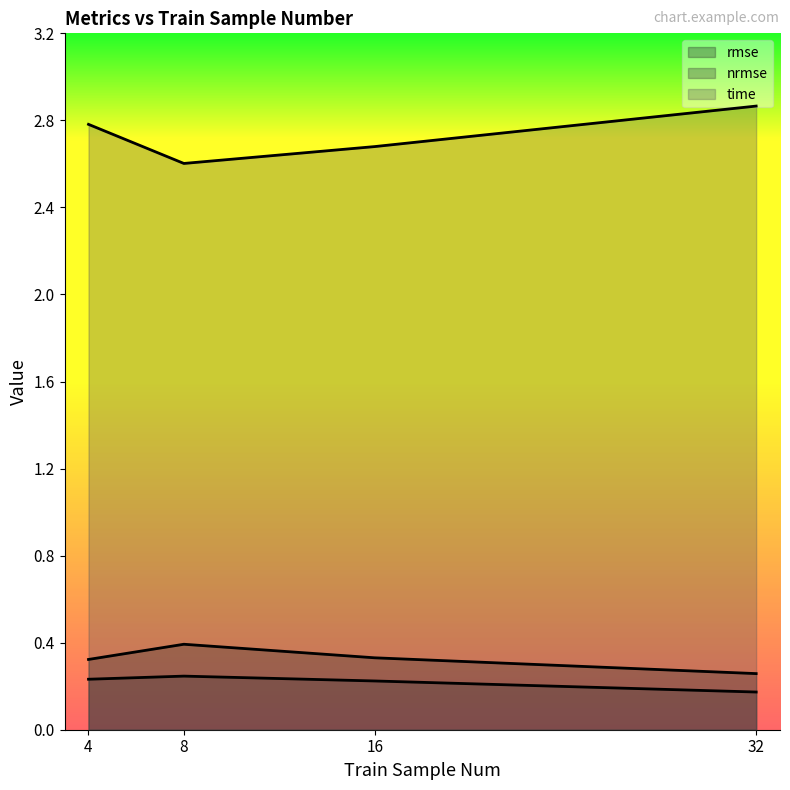

At which label is time closest to 2?

8